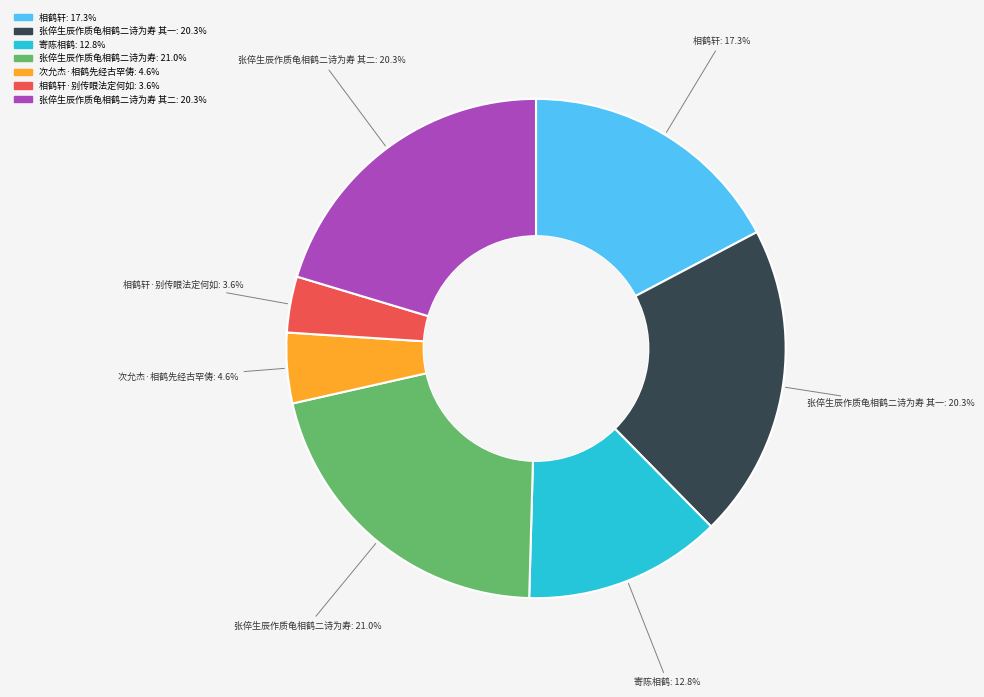

Is there a majority slice in this chart?

No